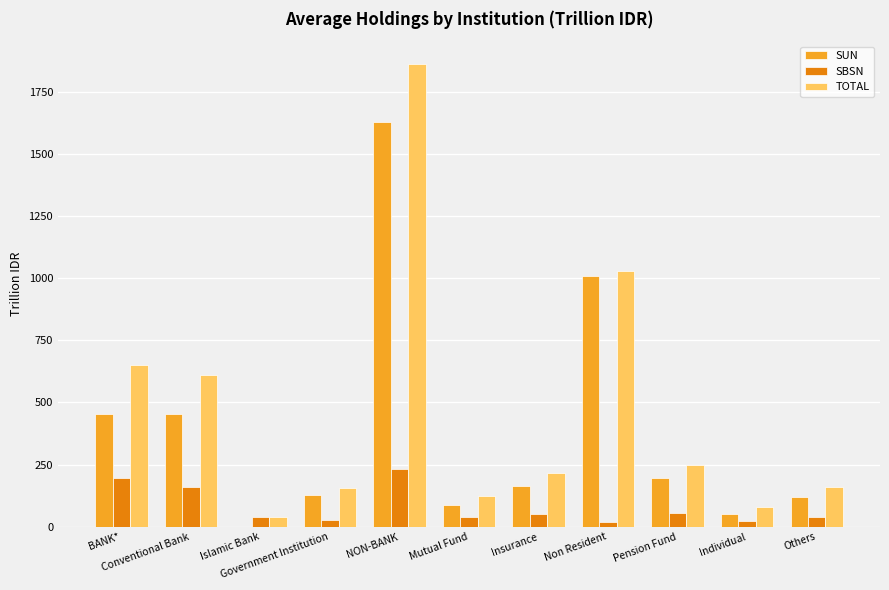

What is the sum of all TOTAL values?

5173.8